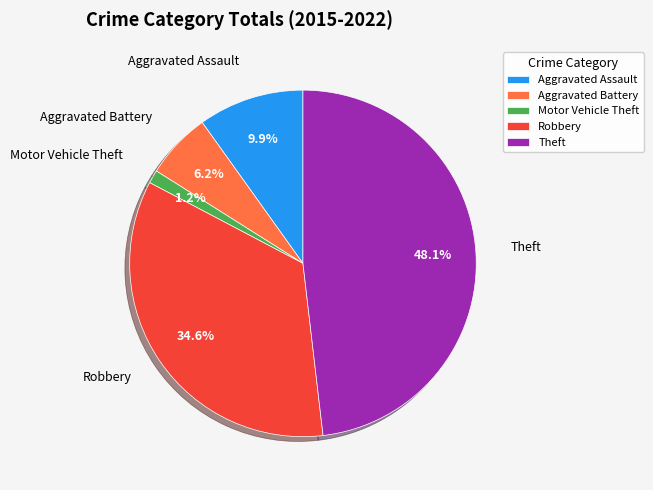

To the nearest percent, what portion does Aggravated Battery represent?

6%